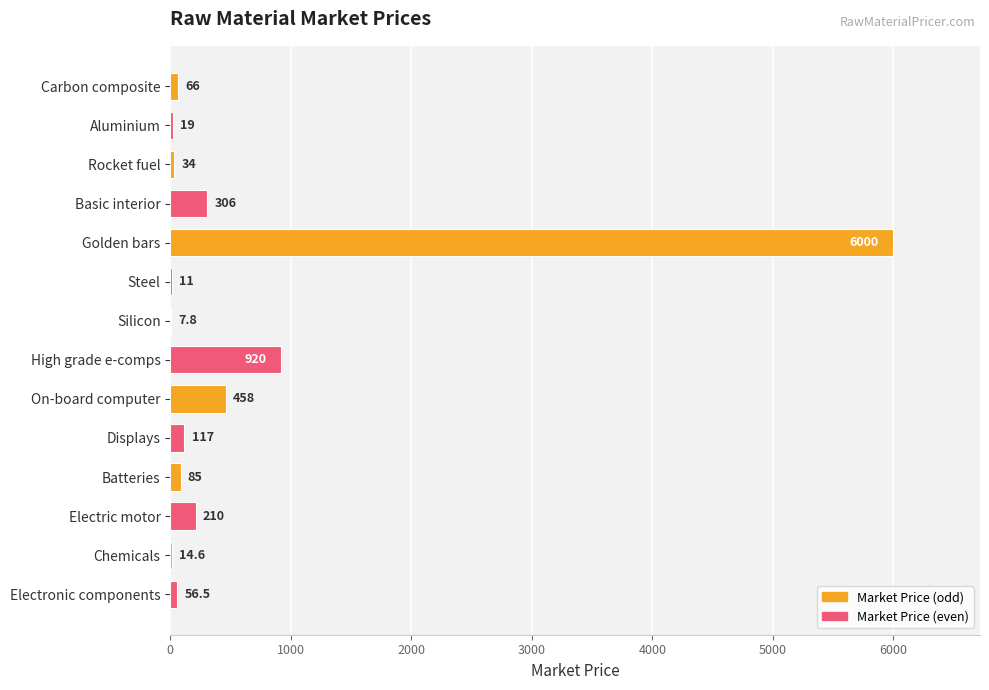

Approximately how many times larger is the value at Chemicals compared to Rocket fuel?

0.4